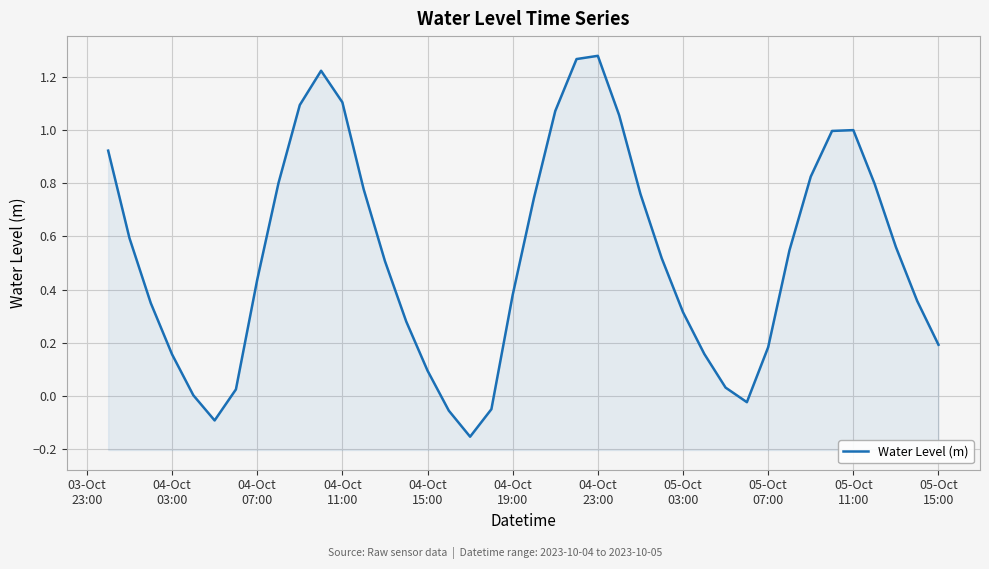

At which label does the data first exceed 0?

03-Oct
23:00